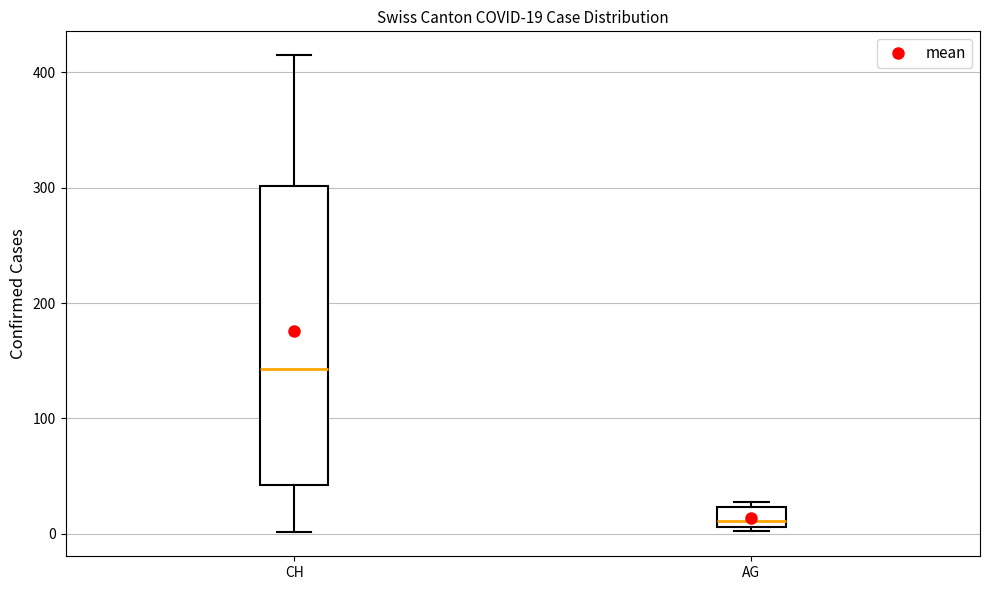

Which box is the tallest, from its lower edge to its upper edge?

CH